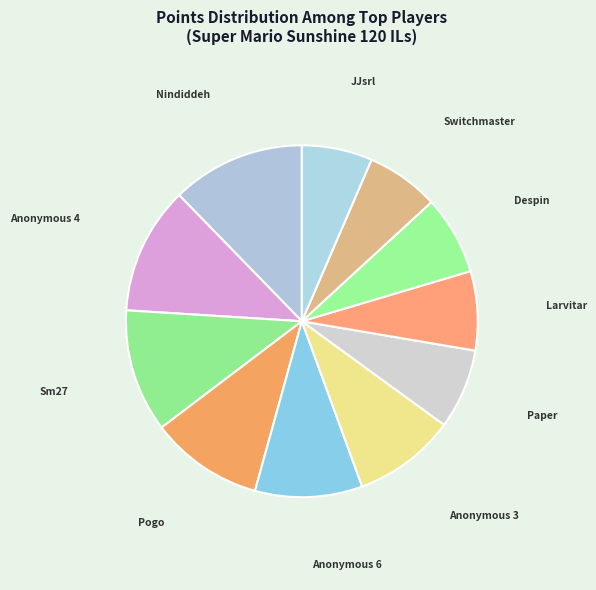

Count the number of slices in the pie.

11